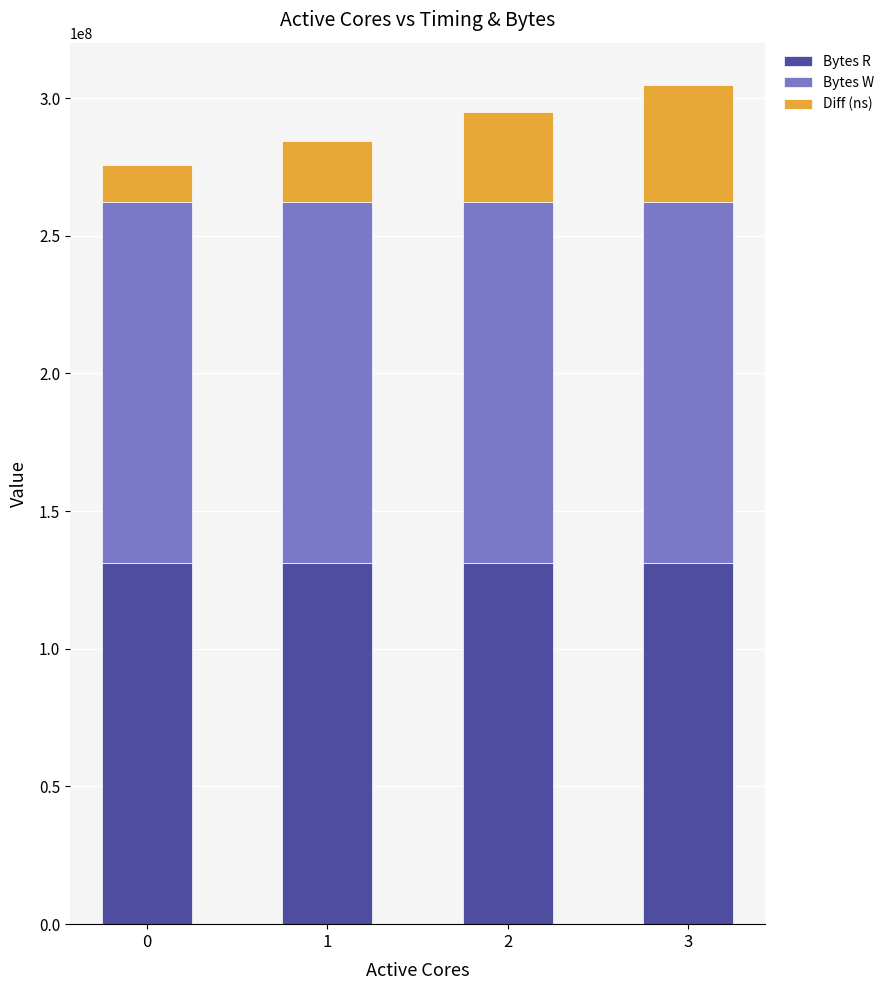

What is the sum of all Bytes R values?

524288000